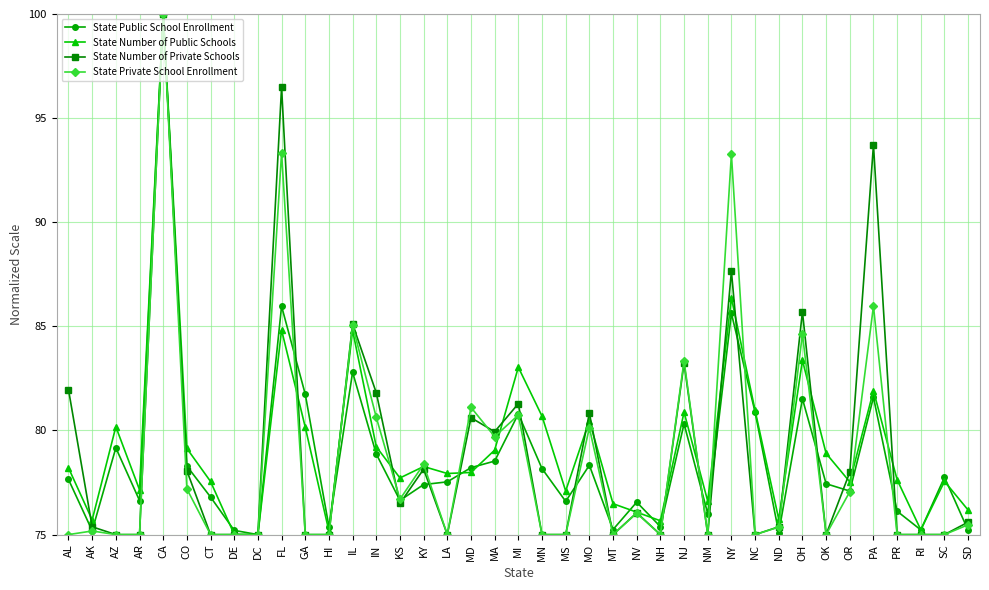

What is the label of the 13th point from the right?

NJ